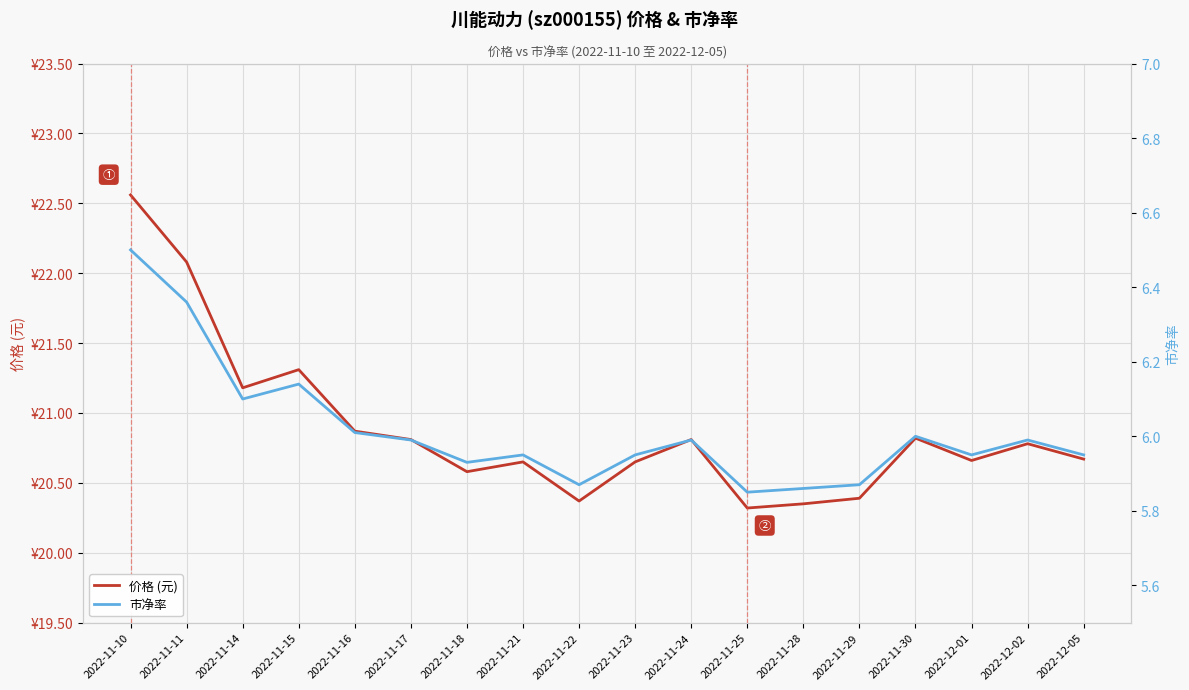

Is this an area chart (filled region under the line)?

No